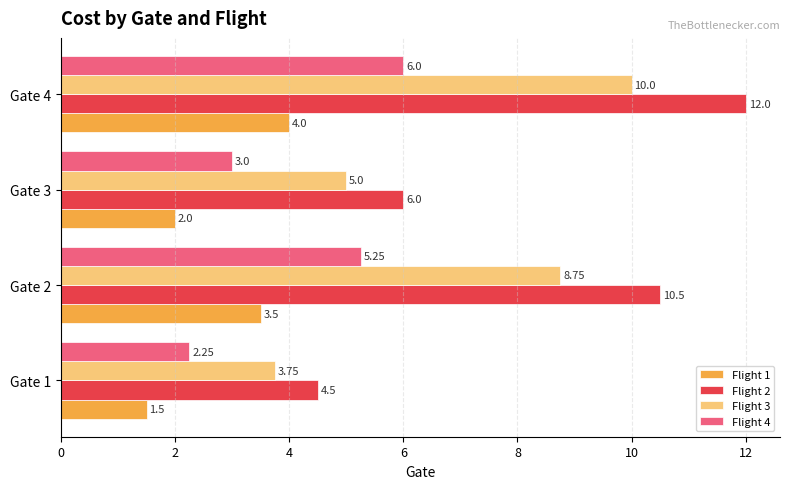

At how many categories does at least one series exceed 7?

2